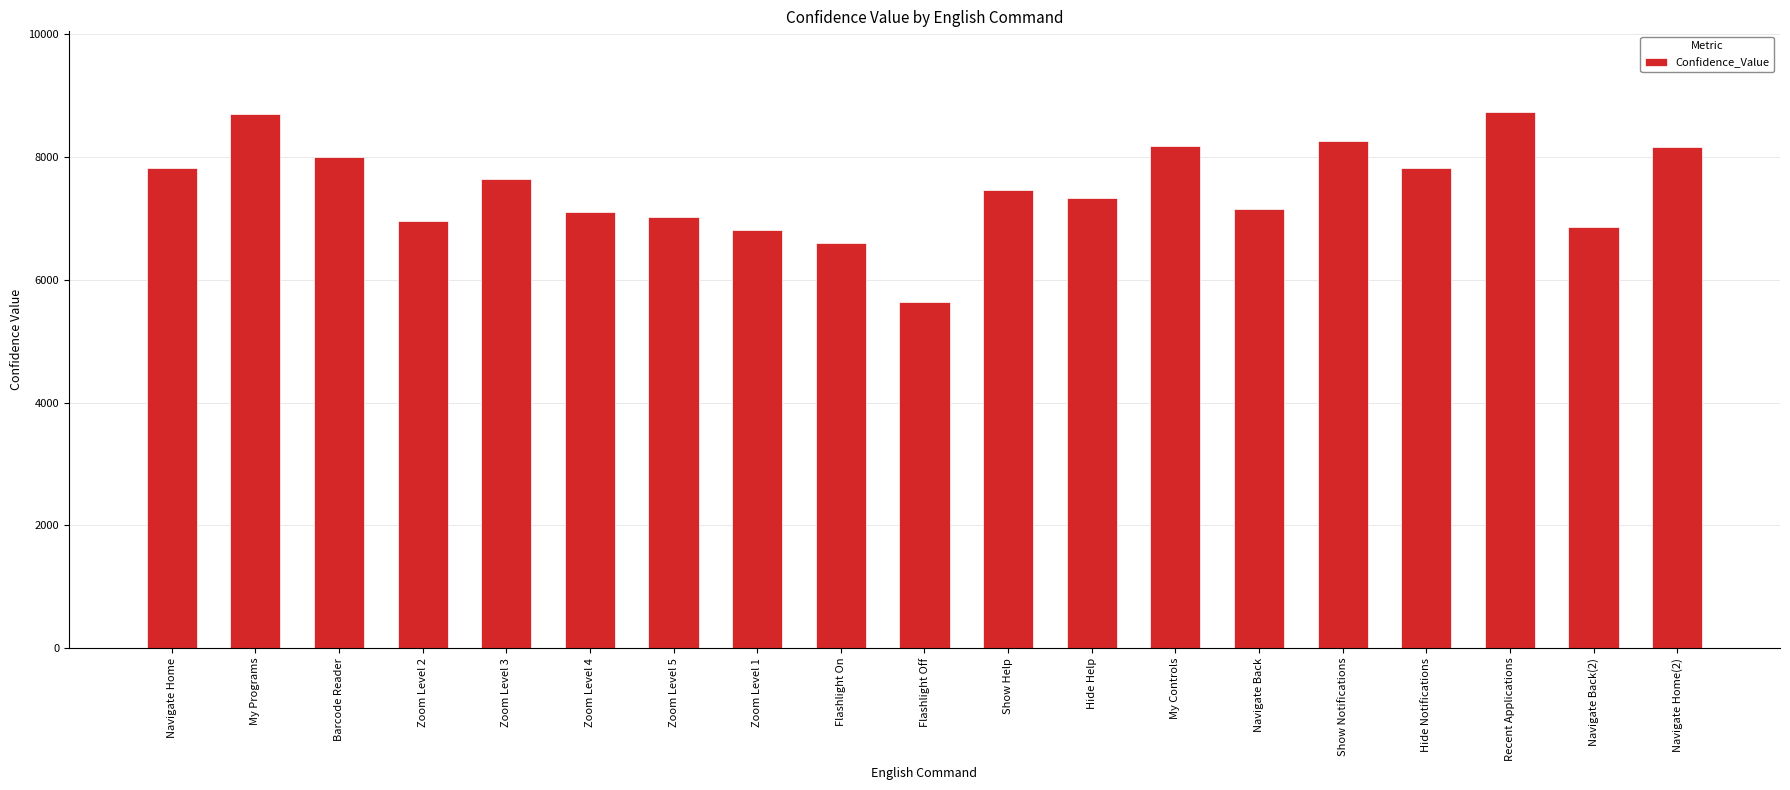

What is the difference between the values at Show Help and Show Notifications?

798